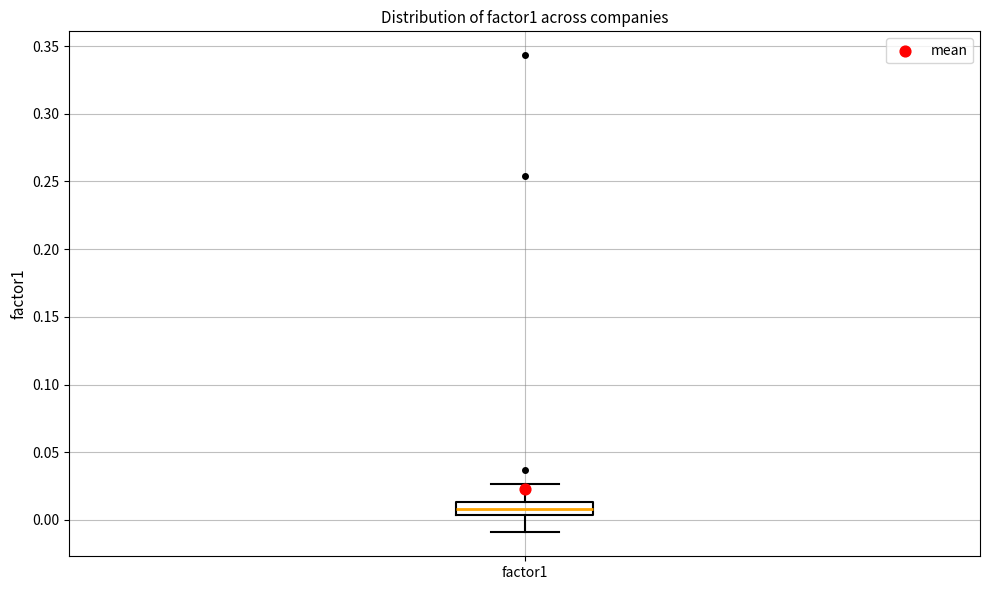

Where does the lower whisker of the box for factor1 end on the y-axis? The values are not printed on the chart, so give them approximately, as read against the axis.

-0.010